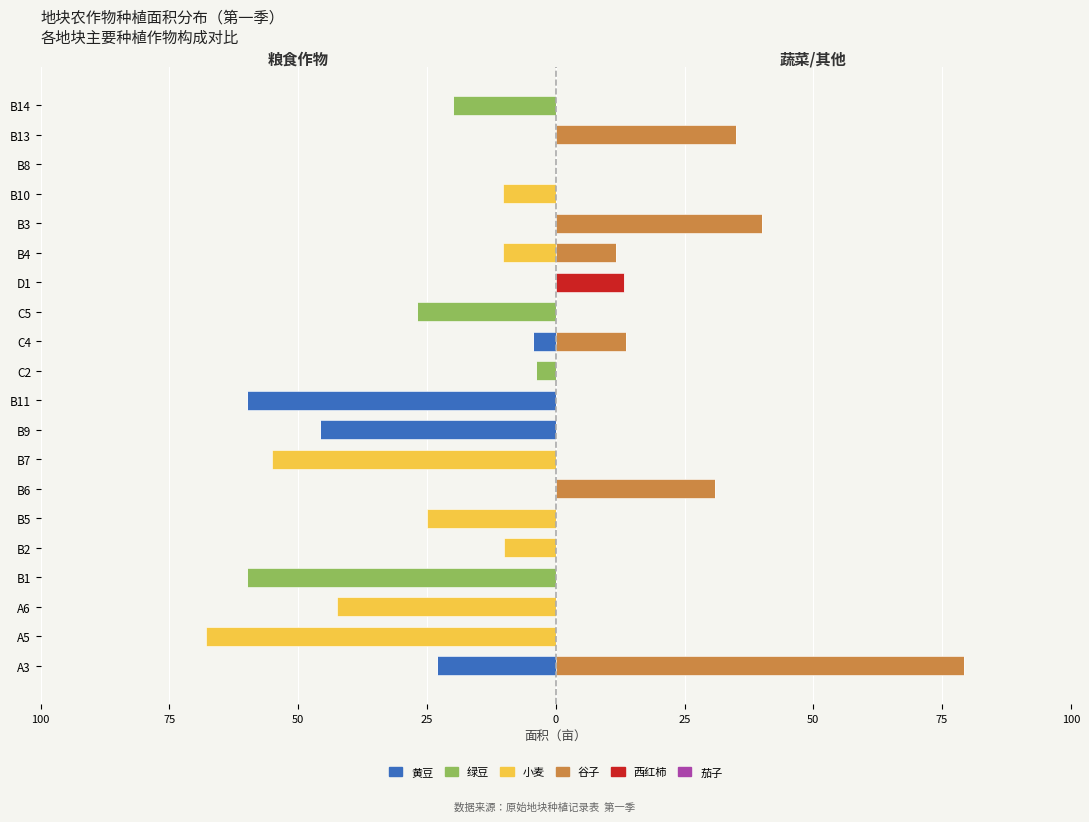

How many bars are there in each group?

6